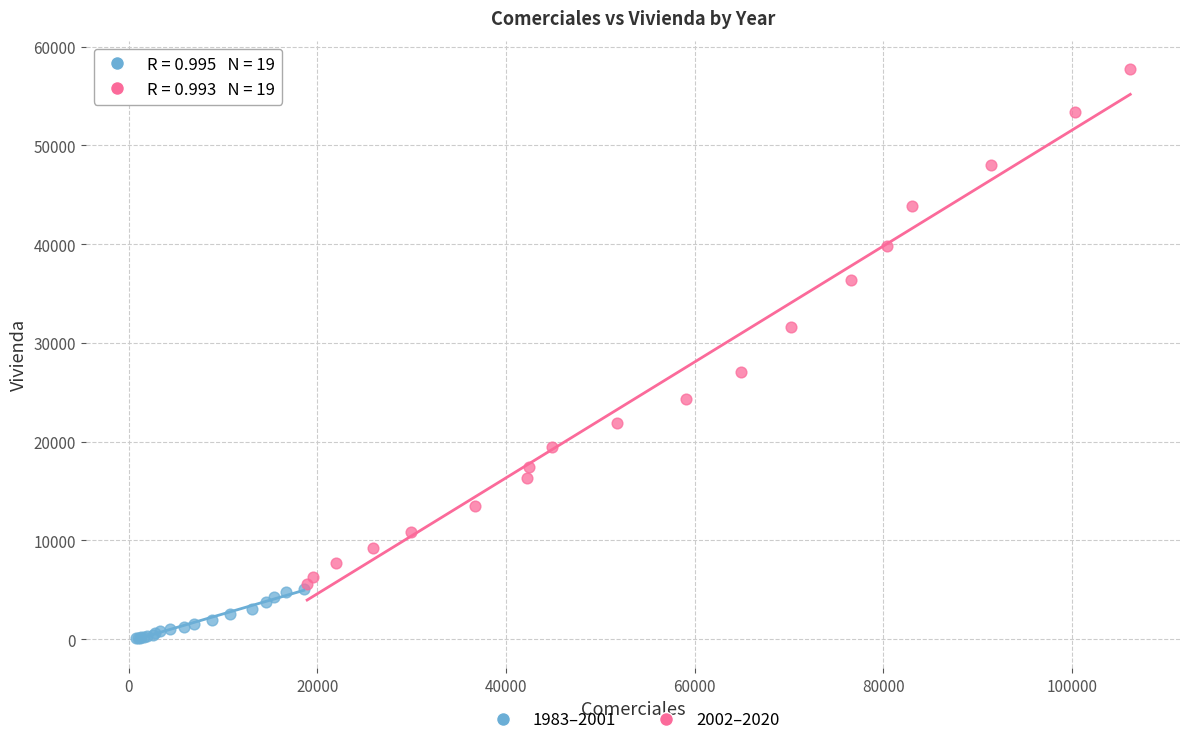

Which series has the widest spread of Y values?

2002–2020